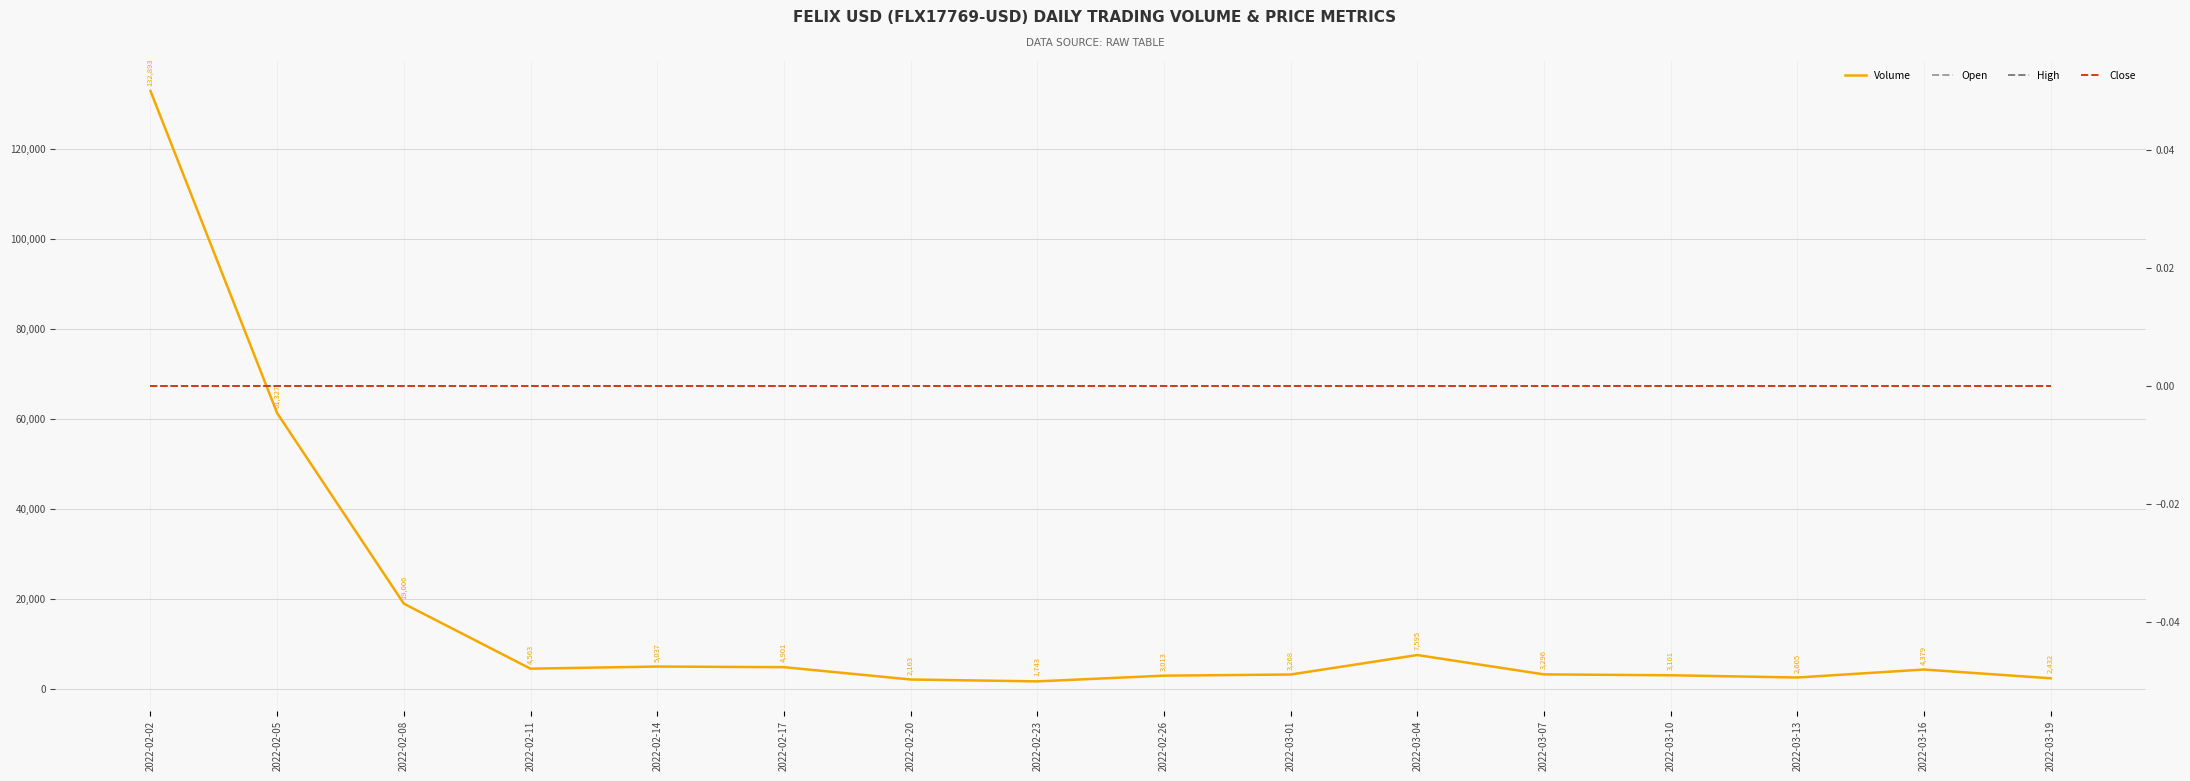

True or false: Volume and High intersect in this chart.

False